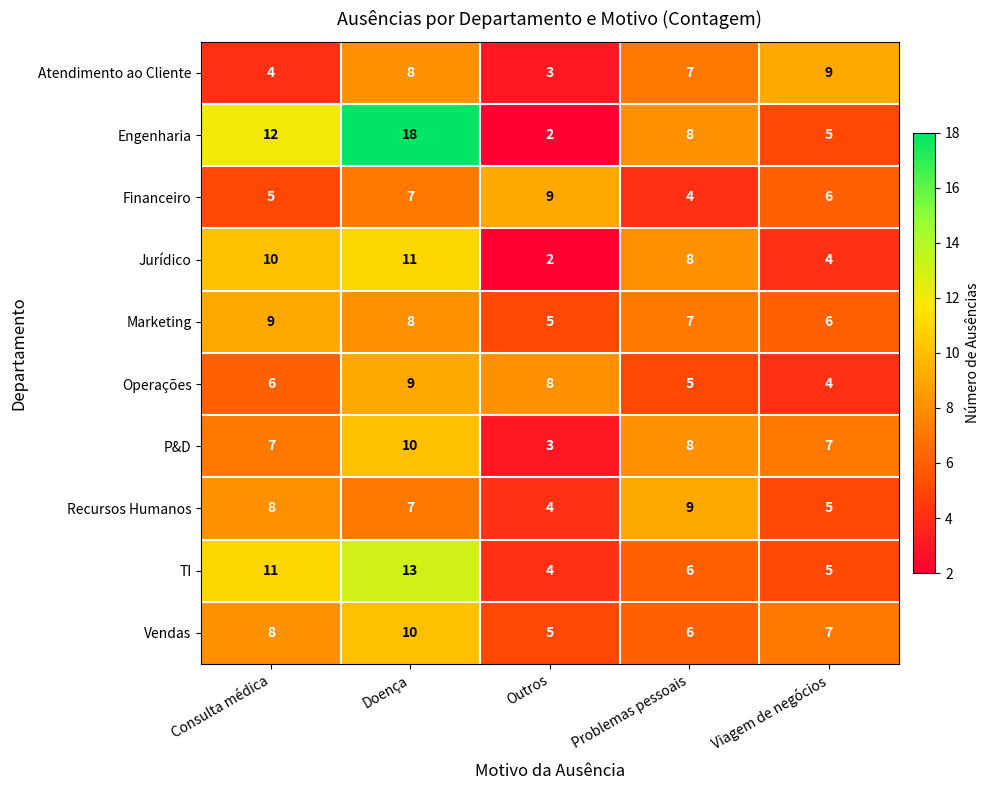

List the labels in order of Atendimento ao Cliente value, largest first.

Viagem de negócios, Doença, Problemas pessoais, Consulta médica, Outros